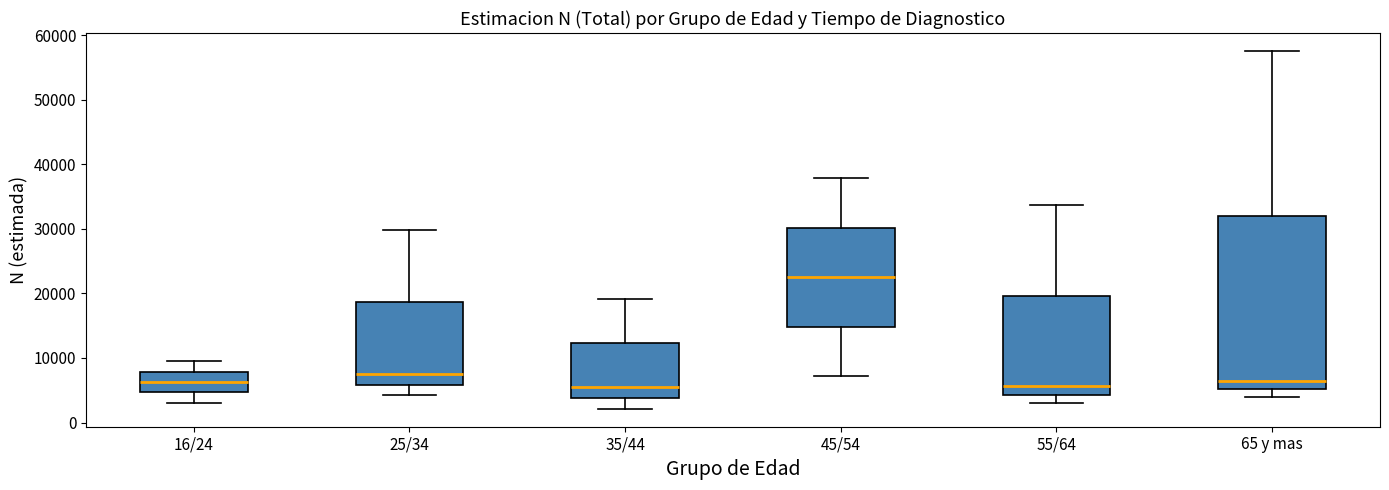

Which box has the highest median line?

45/54